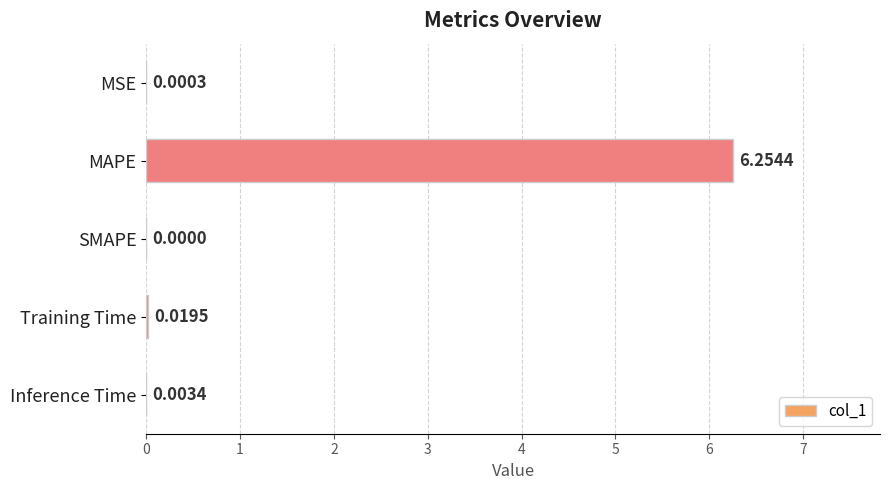

How many series are shown in this chart?

1